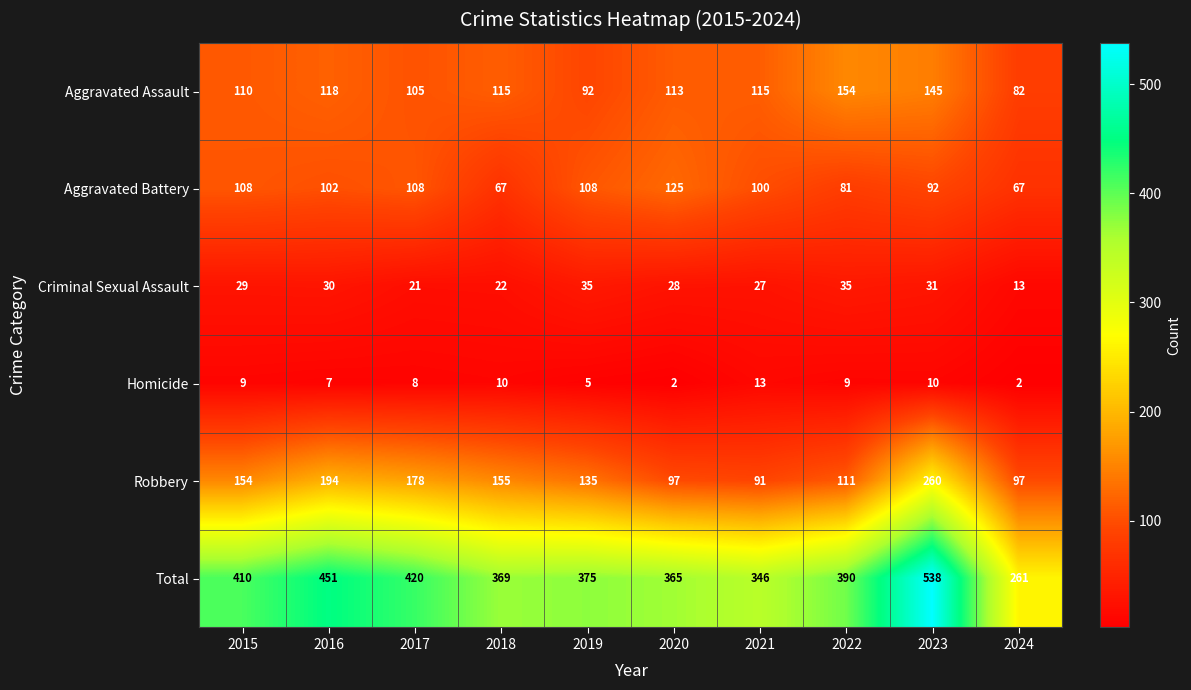

List the series in order of their peak value, highest first.

Total, Robbery, Aggravated Assault, Aggravated Battery, Criminal Sexual Assault, Homicide